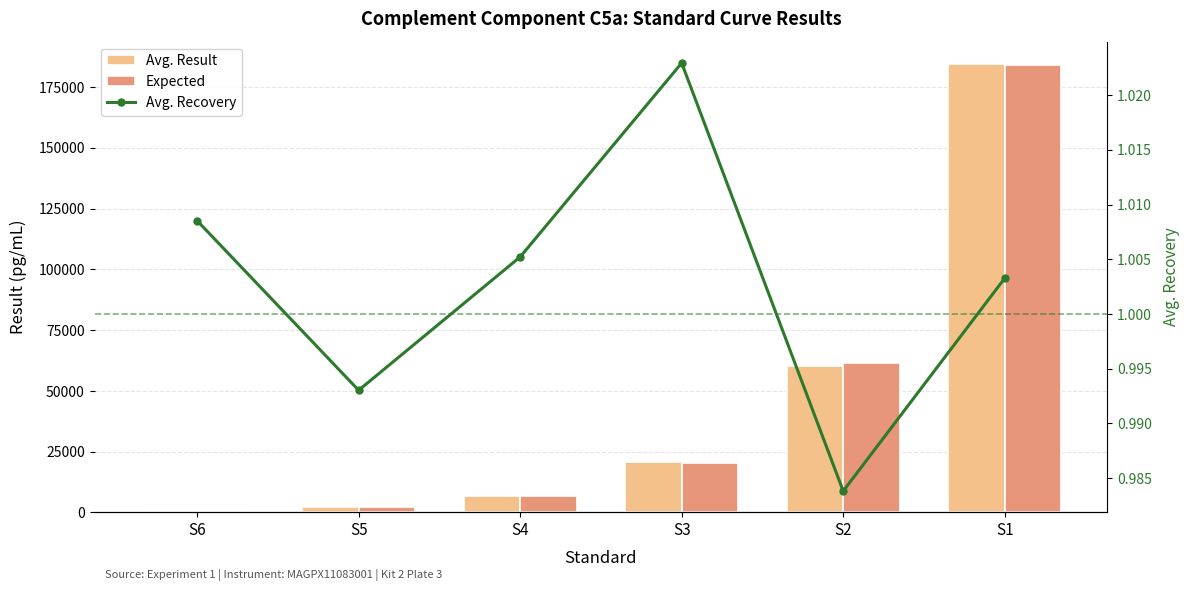

Which series has the widest spread of values?

Avg. Result